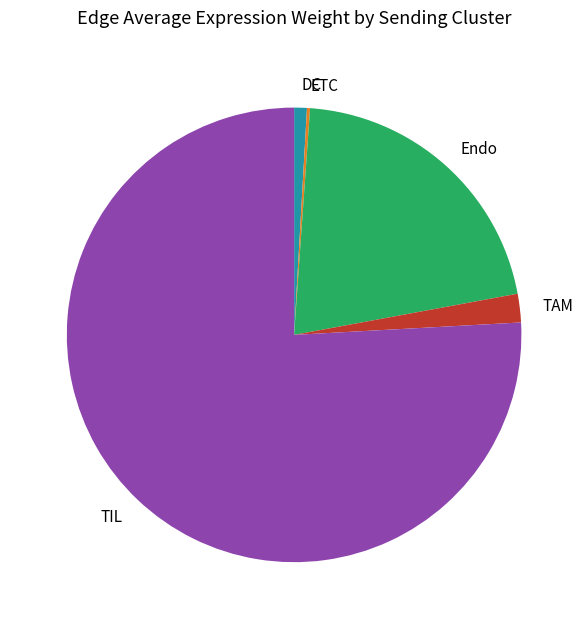

Is there any slice that represents more than half of the pie?

Yes